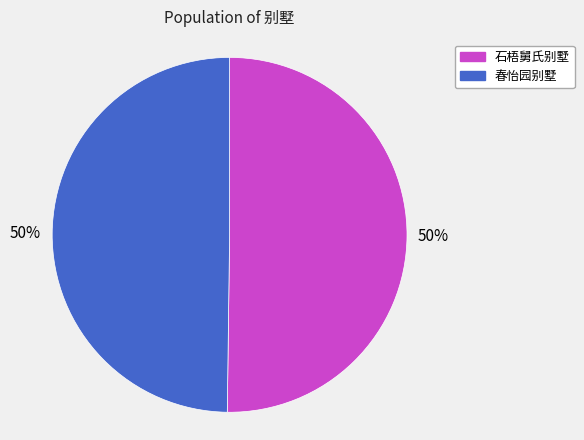

The 石梧舅氏别墅 slice represents 50% of the pie. True or false?

True